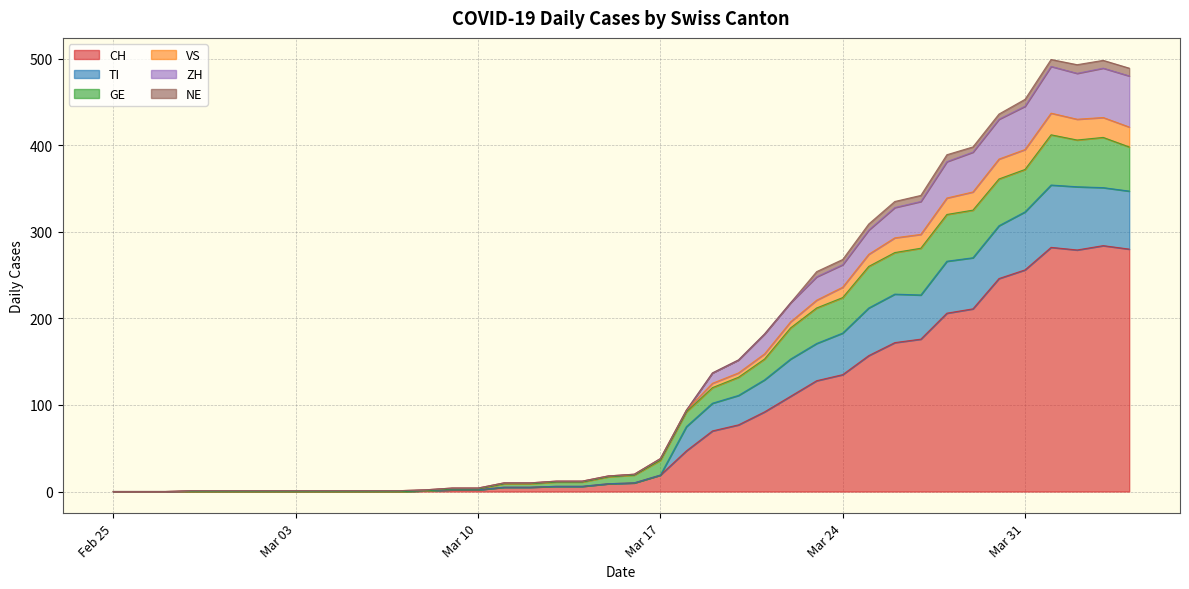

Does the chart have visible grid lines?

Yes